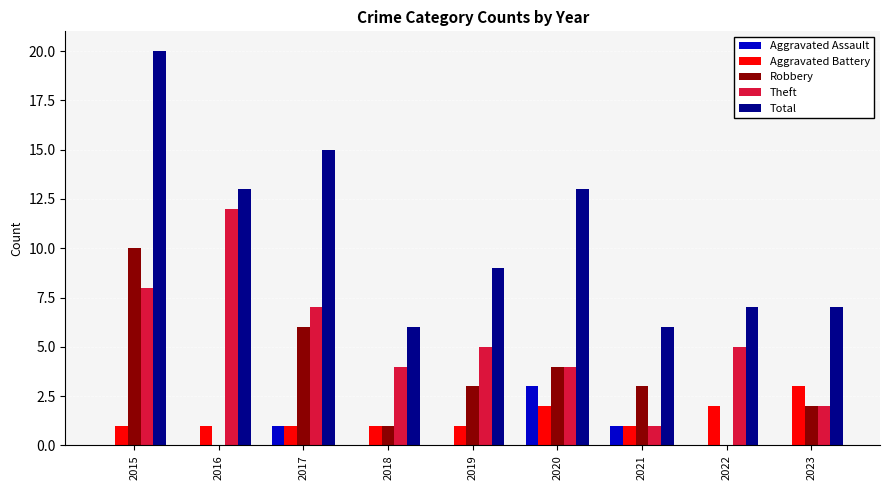

How many data points does each series have?

9